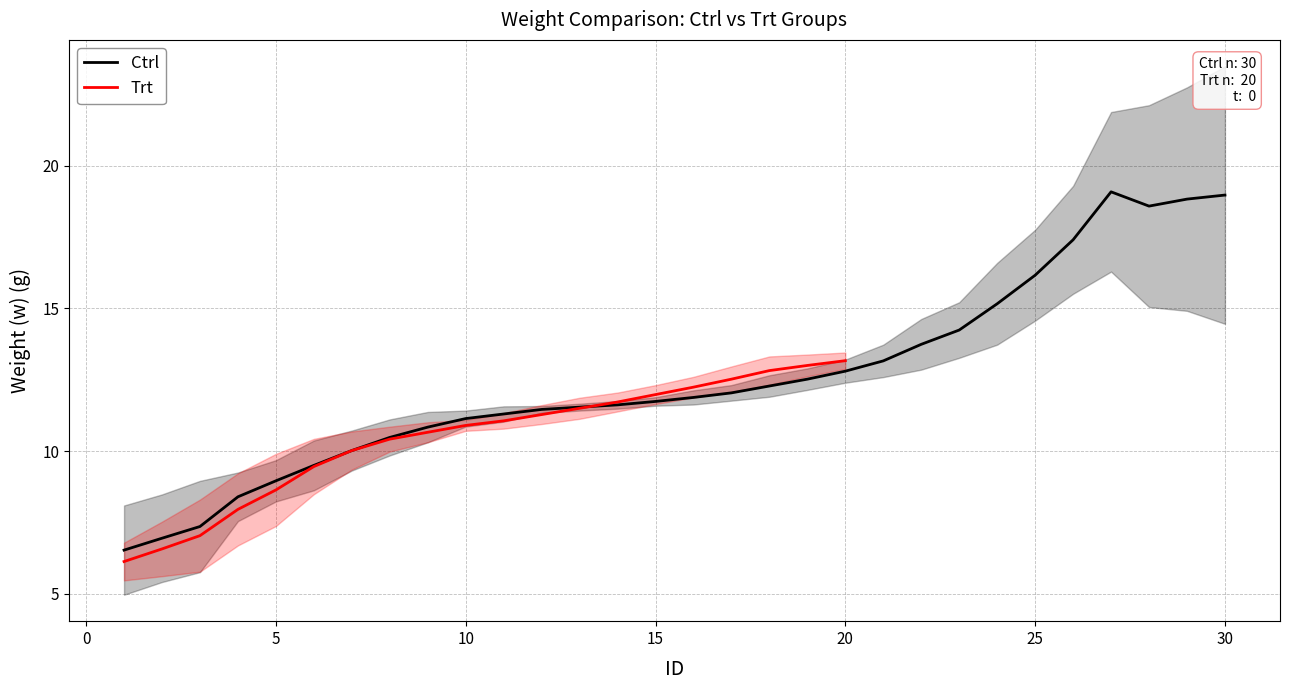

Is this an area chart (filled region under the line)?

No